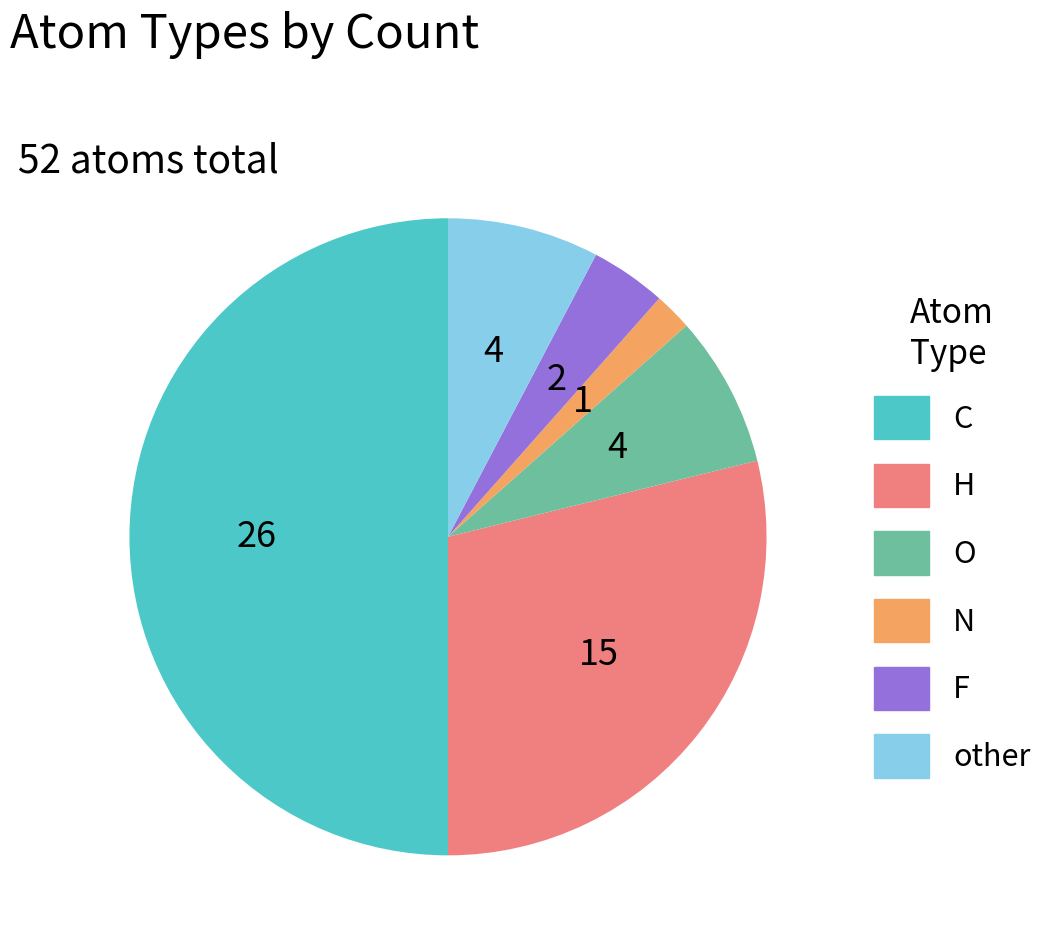

Does N represent more than half of the total?

No